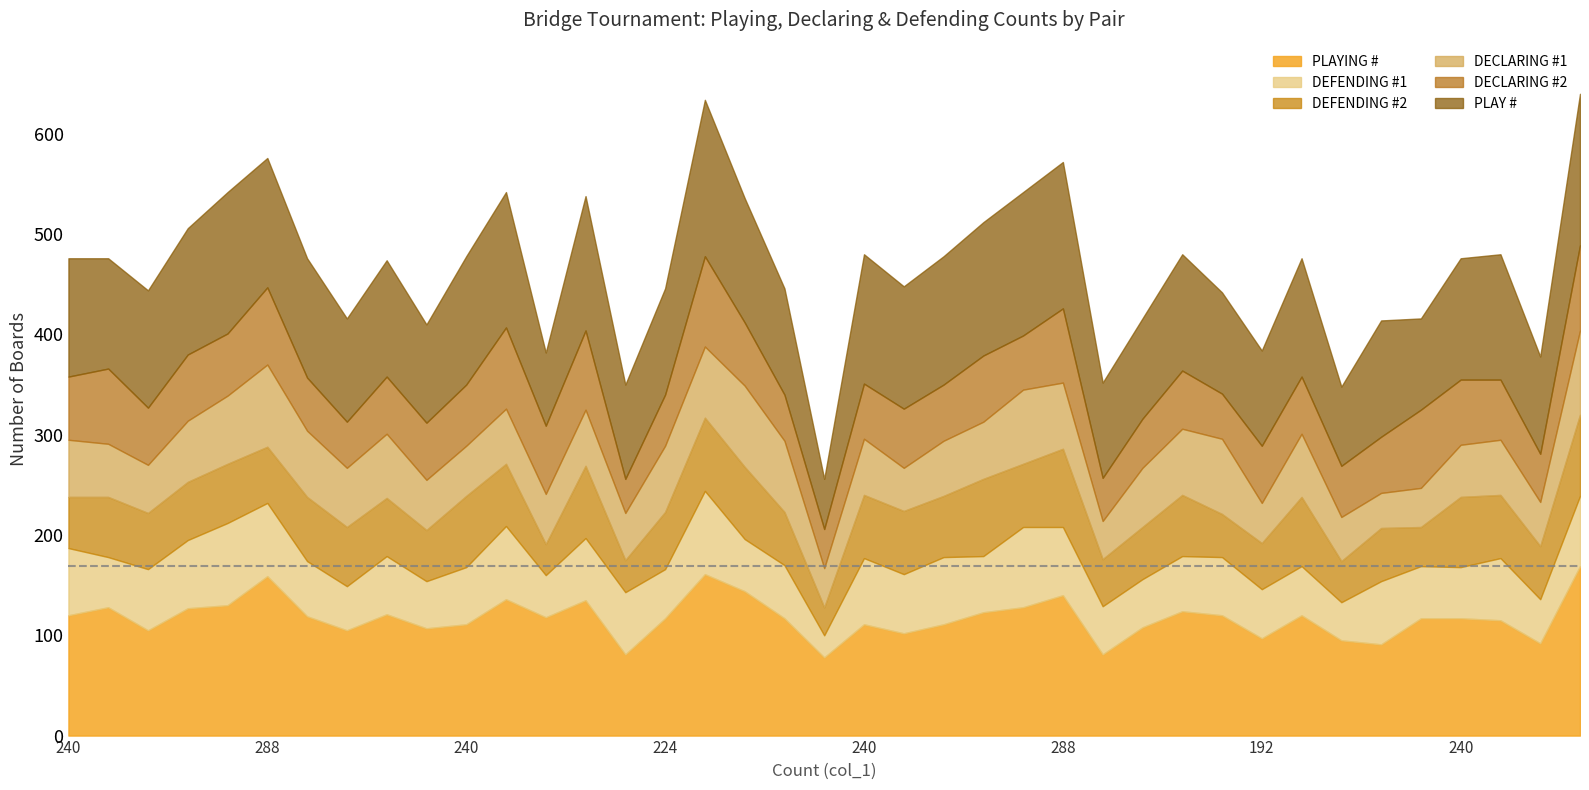

What is the value of the DEFENDING #1 point at the 27th from the left?

62